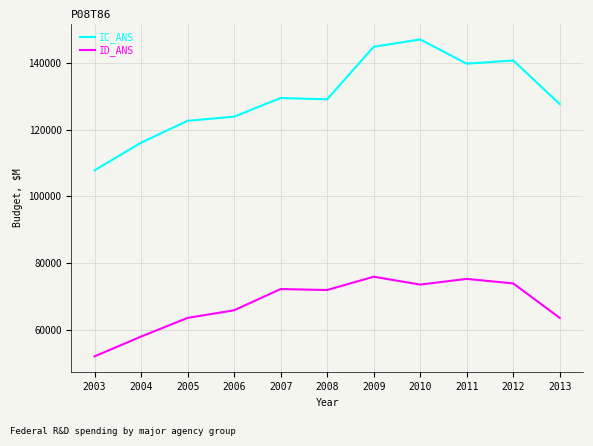

List the series in order of their peak value, lowest first.

ID_ANS, IC_ANS